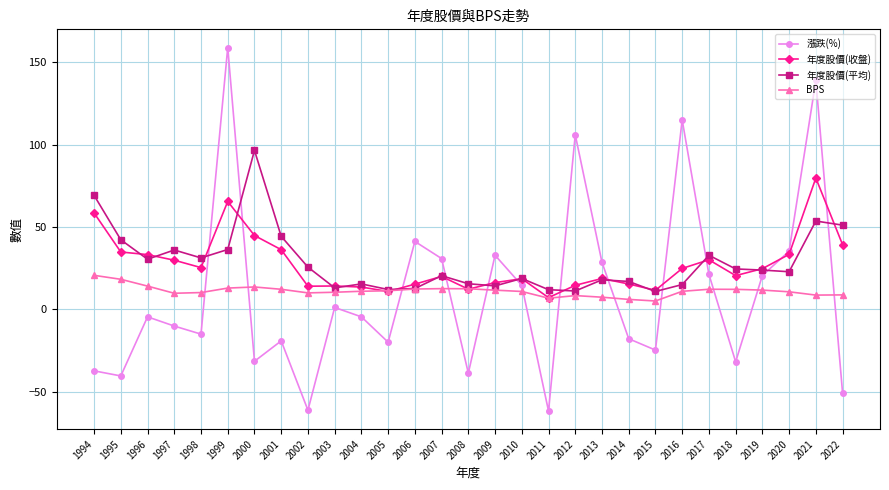

True or false: 年度股價(平均) and 年度股價(收盤) intersect in this chart.

True